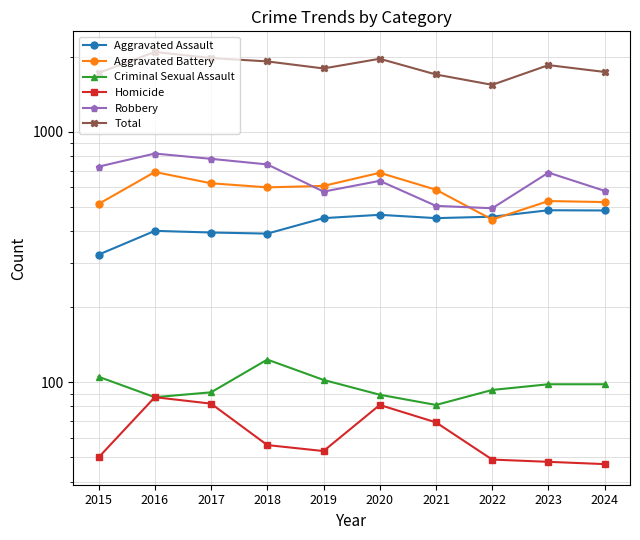

True or false: Aggravated Battery and Homicide cross at least once.

False